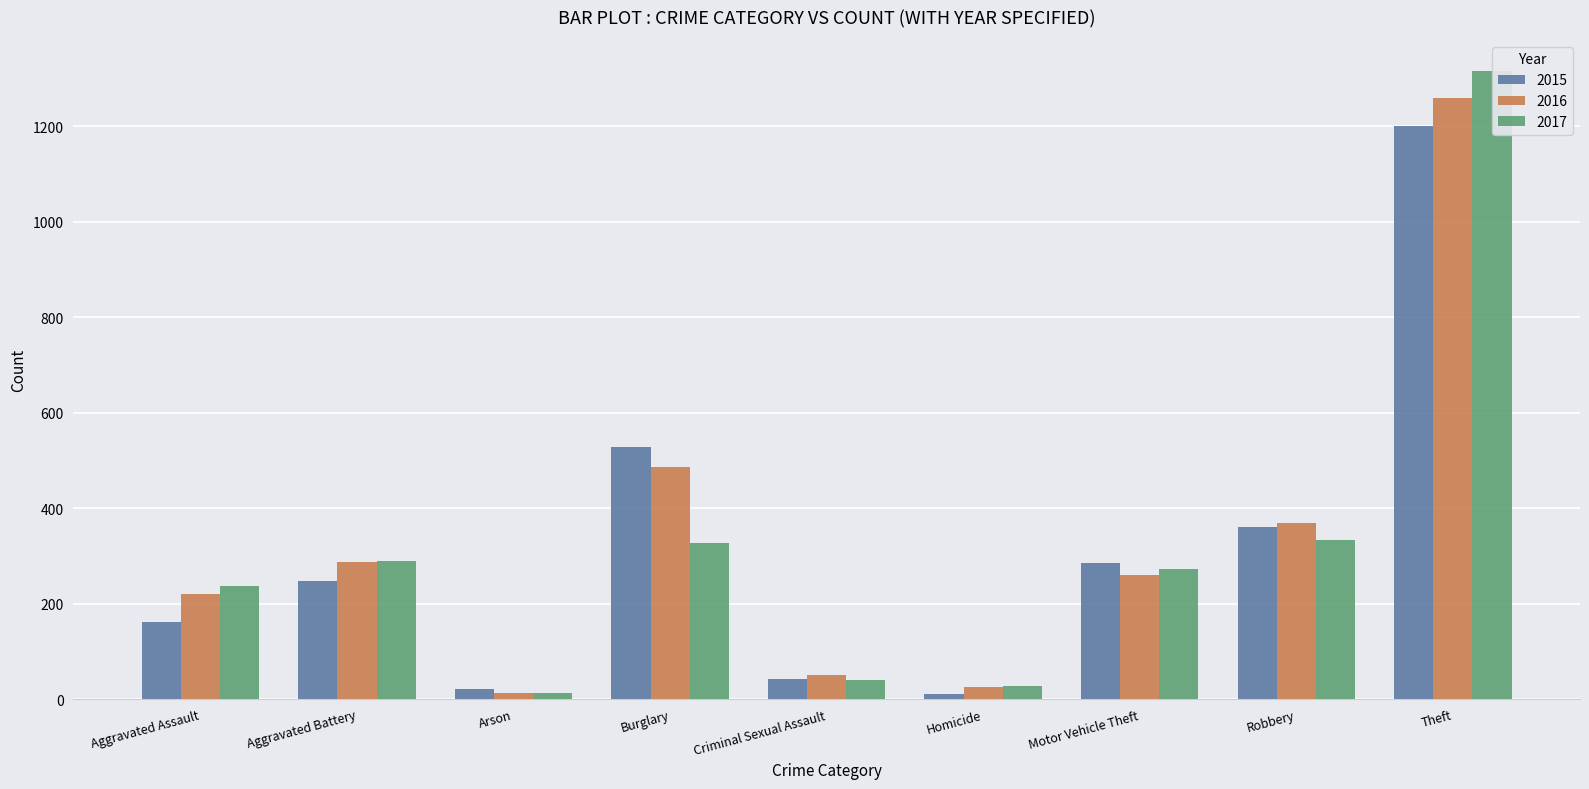

What is the spread (max minus min) of values at Robbery?

36